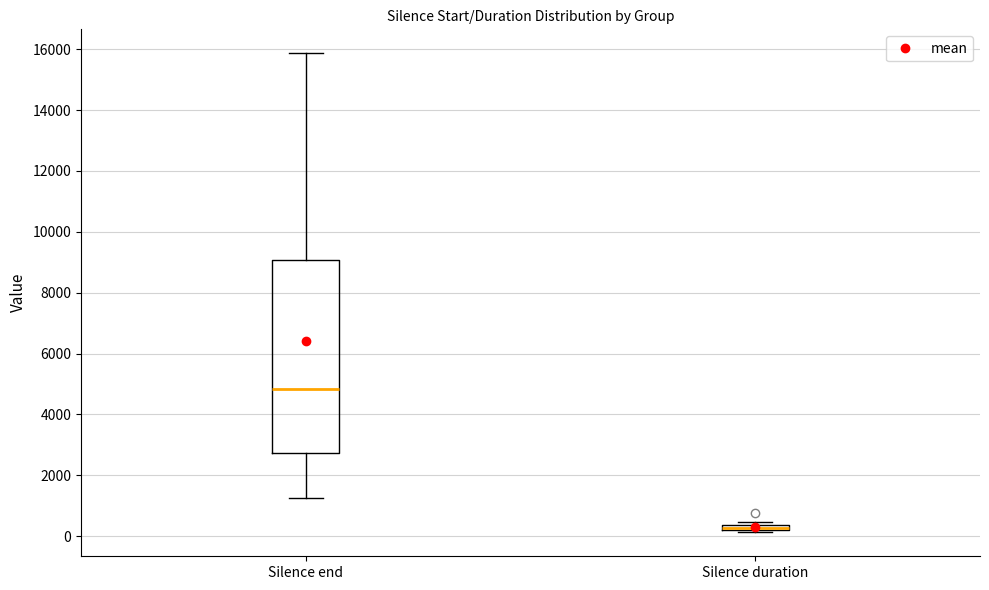

Where is the upper edge of the box for Silence duration on the y-axis? The values are not printed on the chart, so give them approximately, as read against the axis.

400